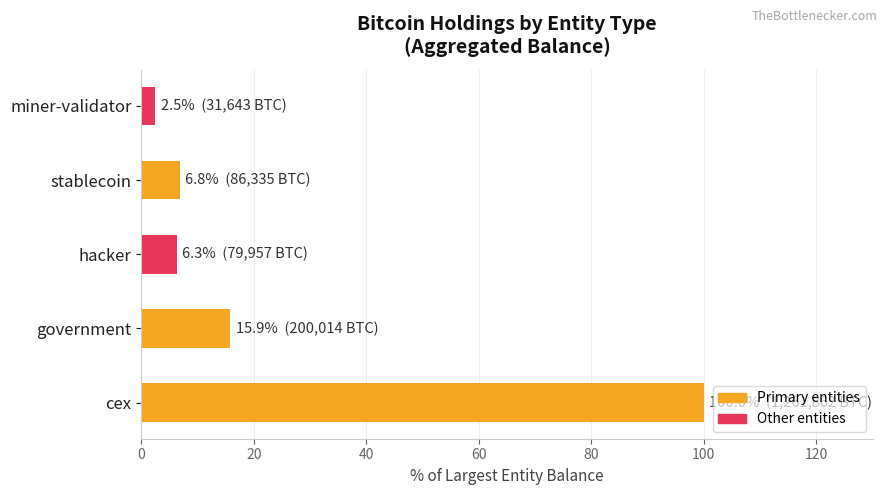

Does the chart contain stacked bars?

No